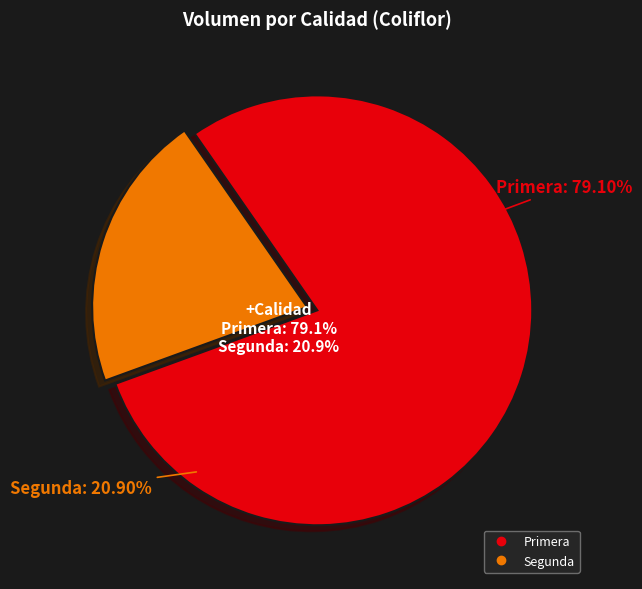

How many segments does this pie chart have?

2